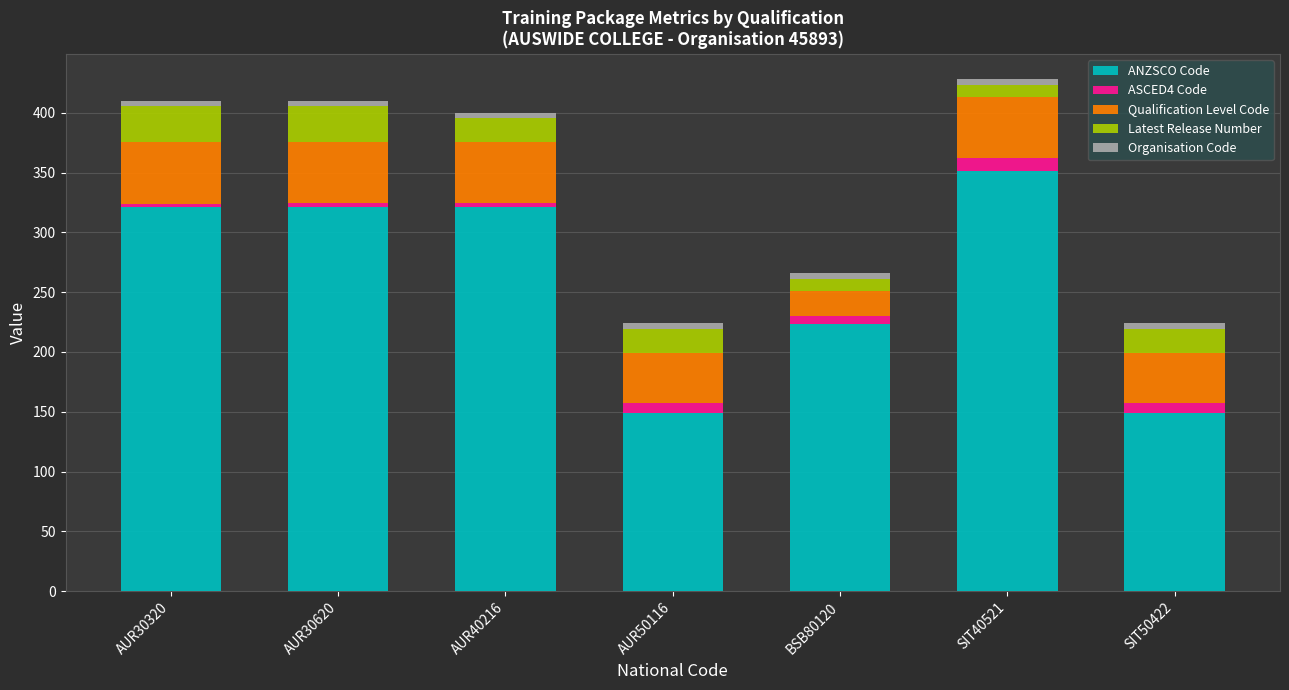

What is the minimum value for ANZSCO Code?

149.2